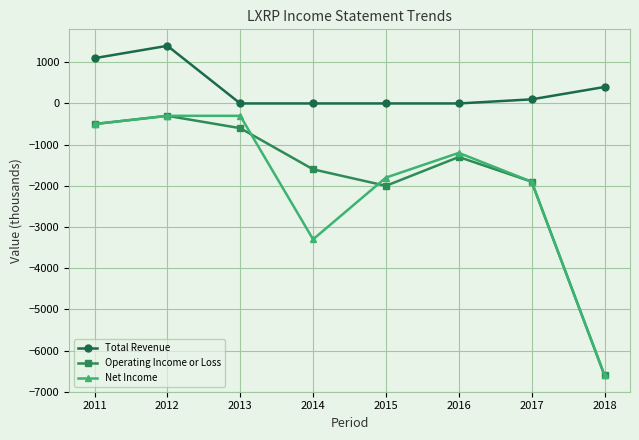

True or false: Operating Income or Loss has a value of -2191 at 2014.

False